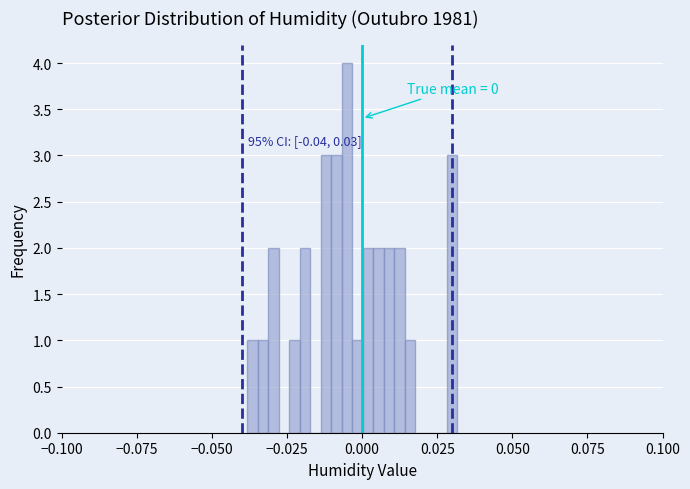

Read against the x-axis, roughly where is the centre of the tallest bar?

-0.005